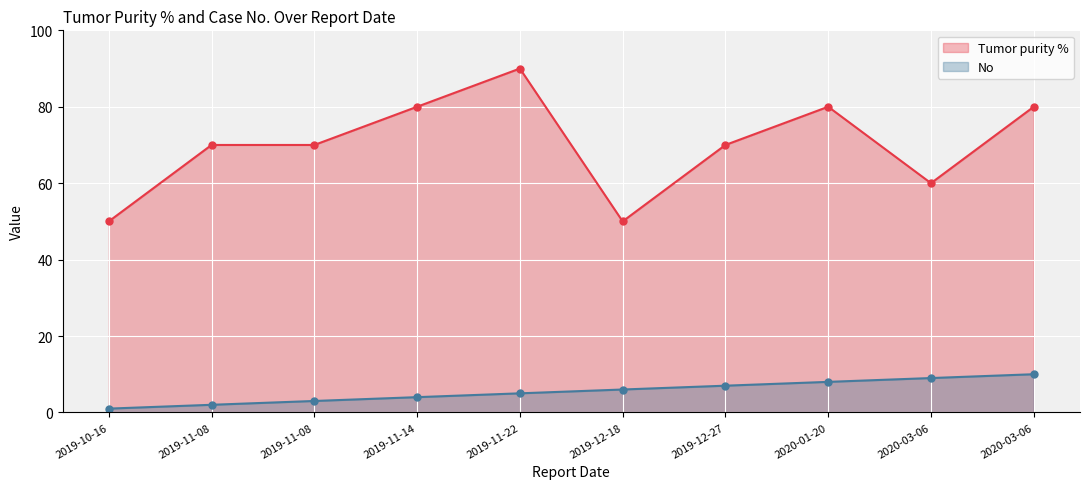

At which label is Tumor purity % closest to 70?

2019-11-08